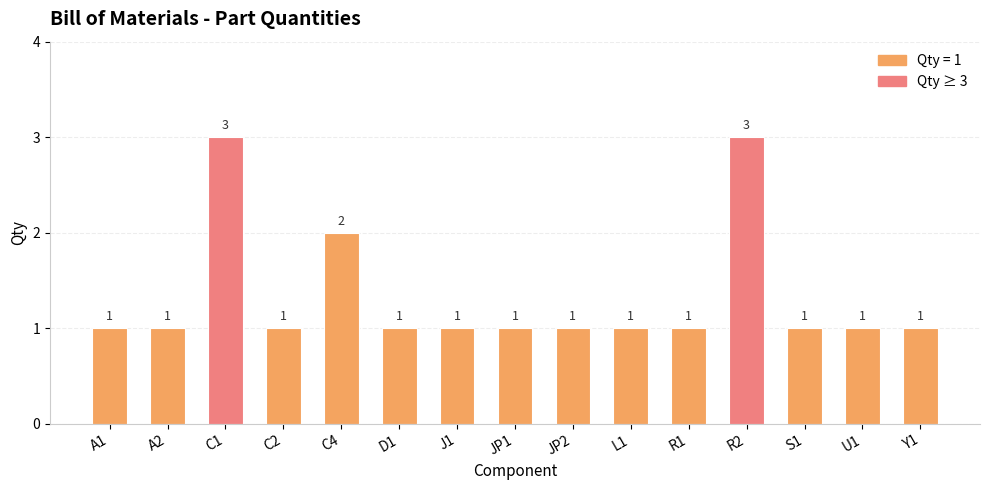

Reading left to right, list all the values displayed in this chart.

1	1	3	1	2	1	1	1	1	1	1	3	1	1	1